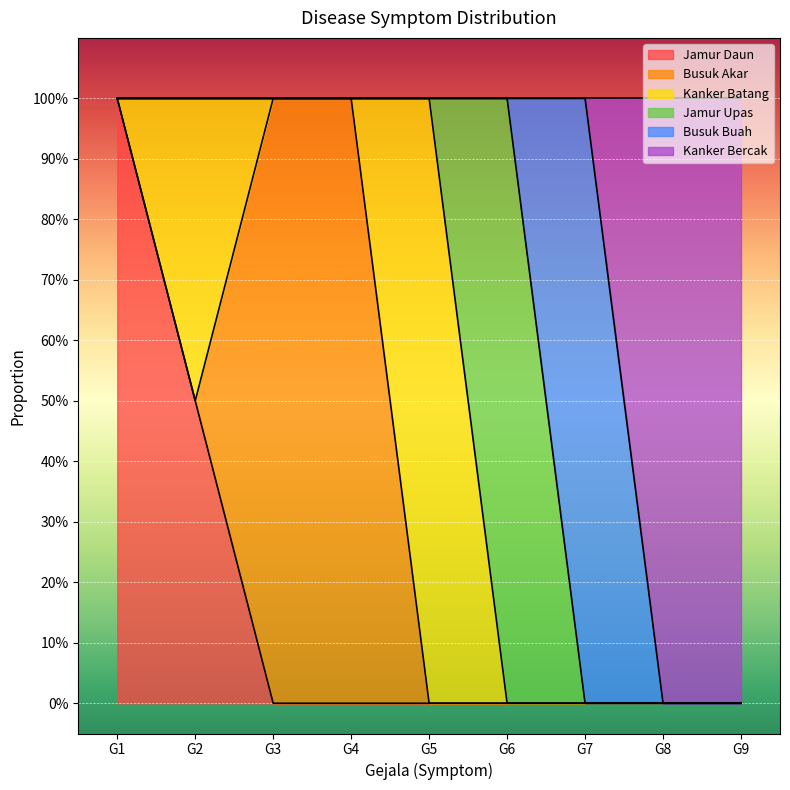

At G1, list the series in order from smallest to largest.

Busuk Akar, Kanker Batang, Jamur Upas, Busuk Buah, Kanker Bercak, Jamur Daun